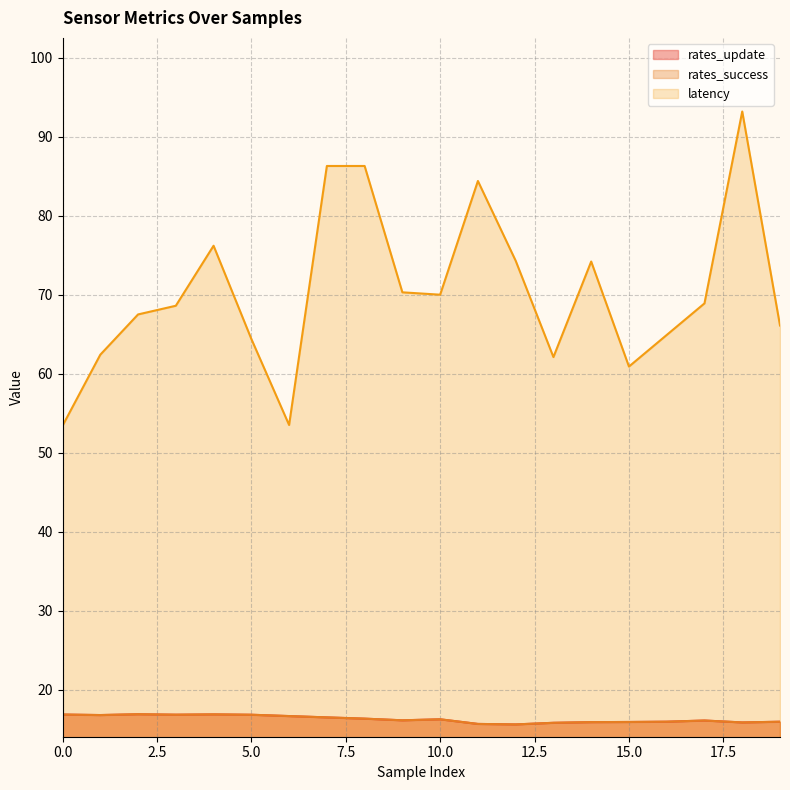

What is the value of the data__metrics__rates__update point at the 5th from the left?

16.9